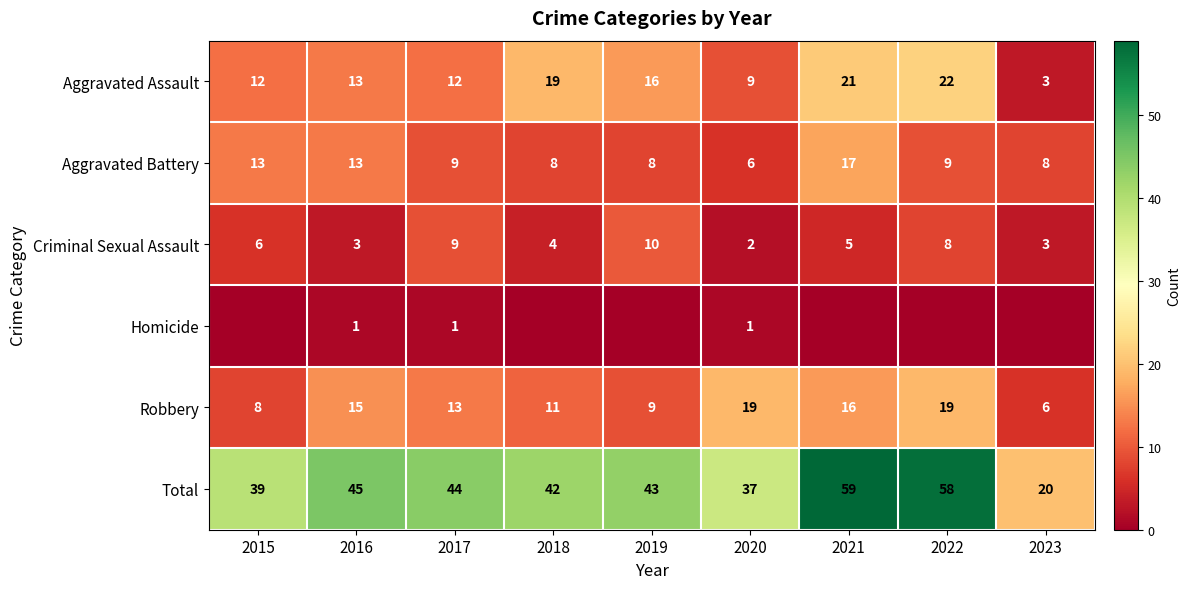

What is the average value of the Total series?

43